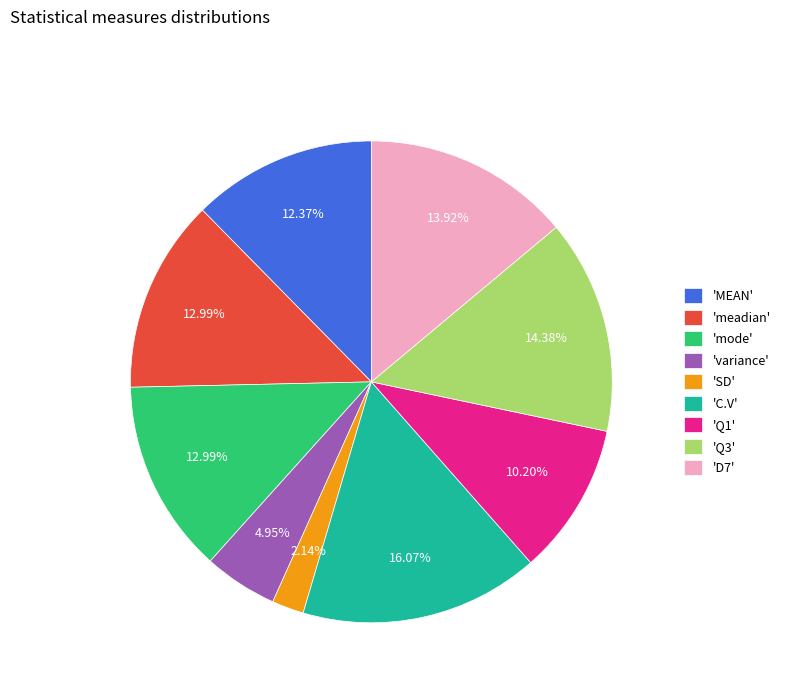

Which slice is the smallest?

'SD'